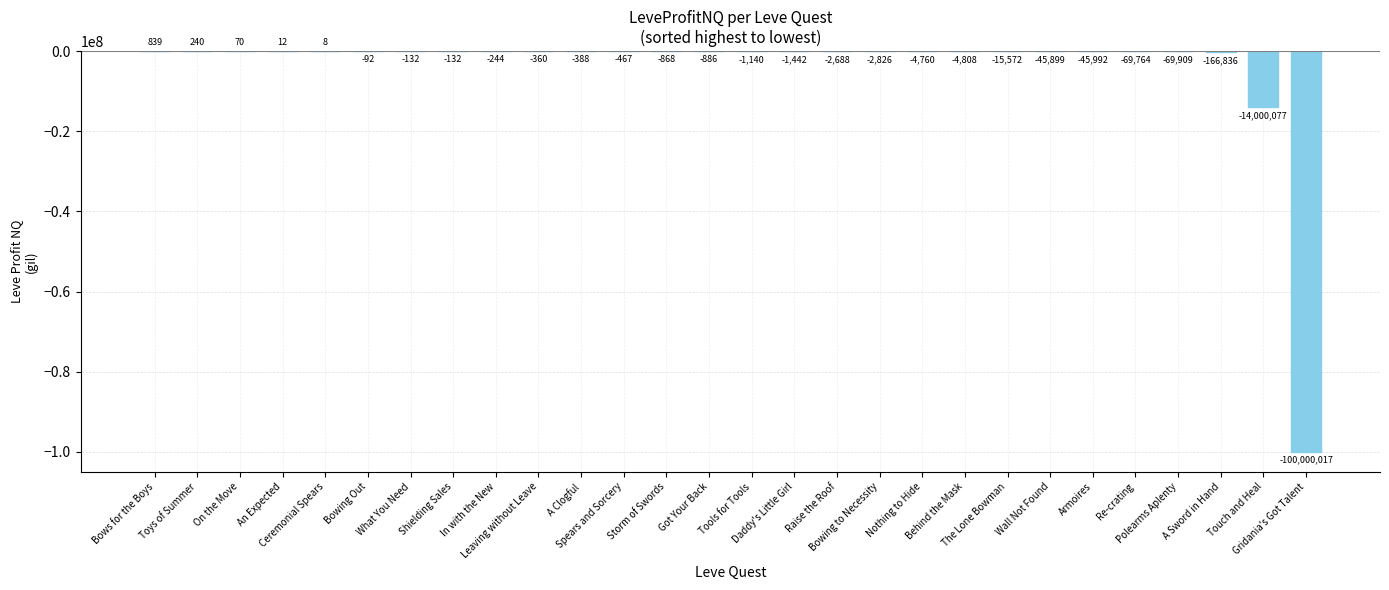

Where does the data first go above -886?

Bows for the Boys